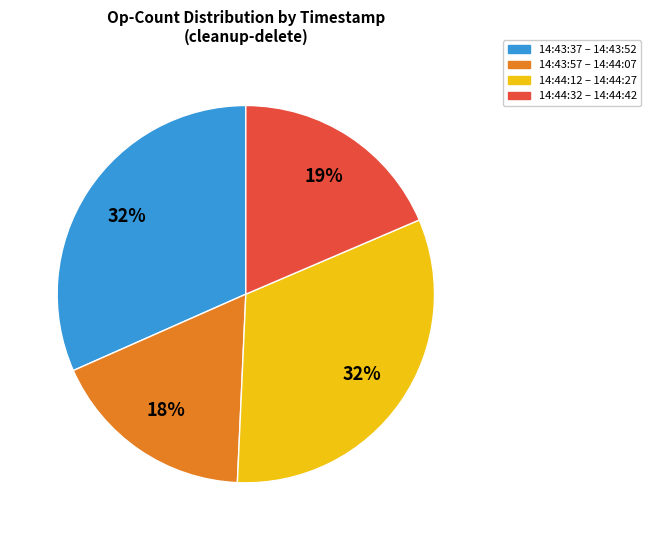

What percentage is the 14:43:37 – 14:43:52 slice, to the nearest percent?

32%